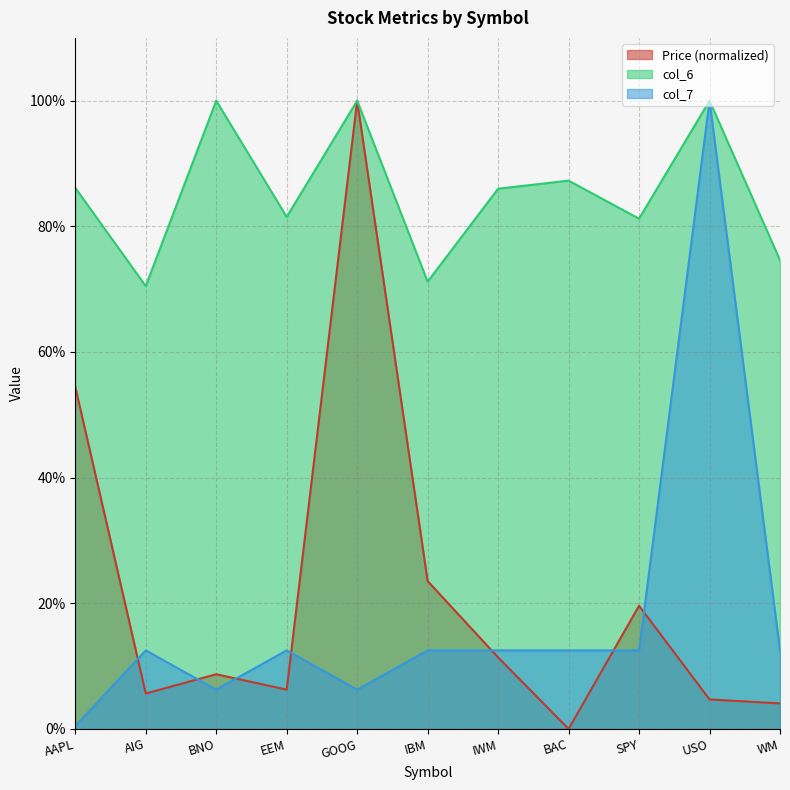

List the labels in order of Price (col_2) value, largest first.

GOOG, AAPL, IBM, SPY, IWM, BNO, EEM, AIG, USO, WM, BAC